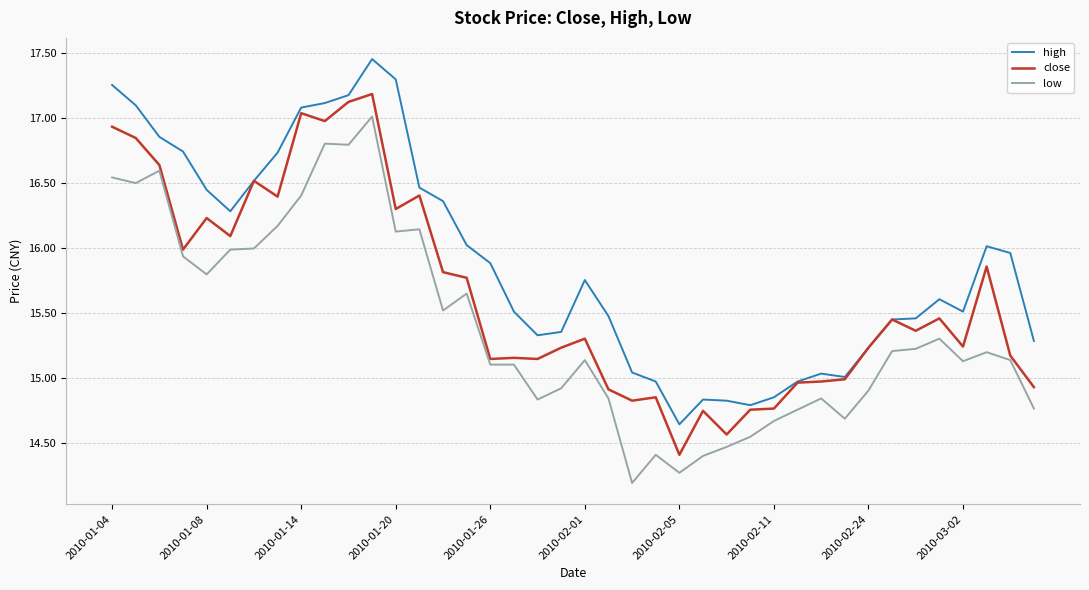

List the series in order of their overall mean, lowest first.

low, close, high